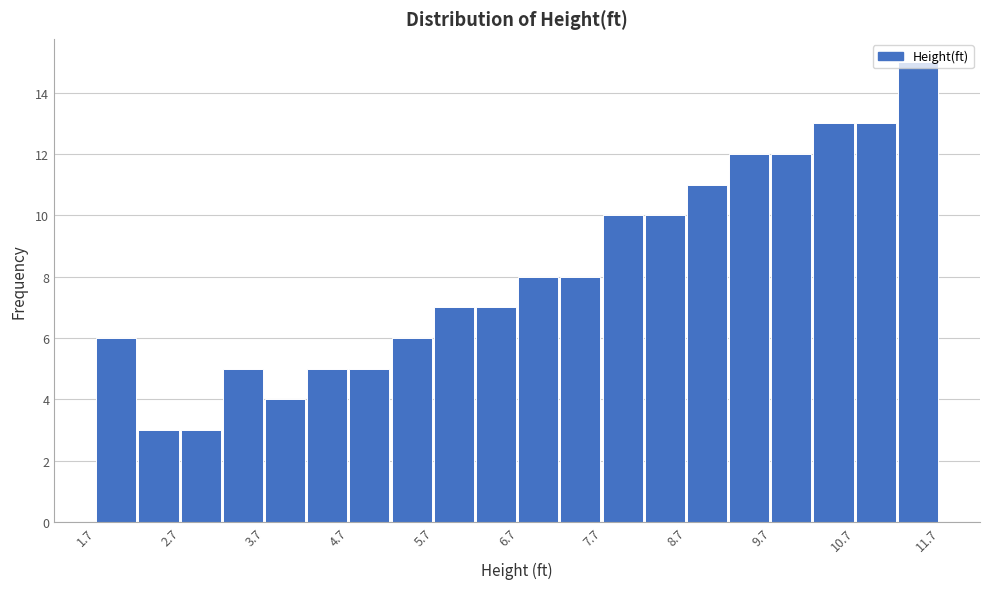

How tall is the bar that spans 3.7 to 4.2 on the x-axis? Neither the bar edges nor the heights are printed on the chart, so give them approximately, as read against the axes.

4